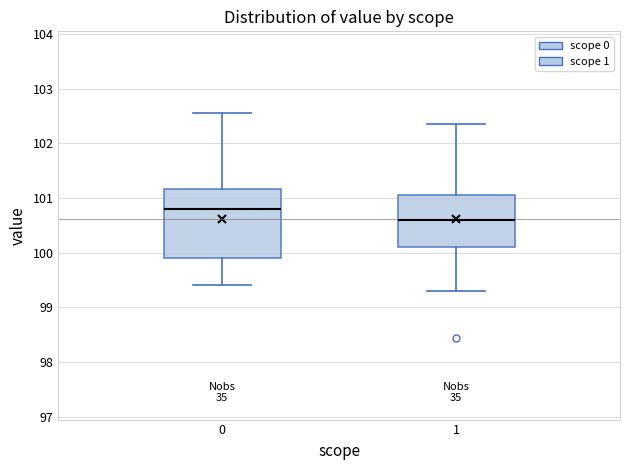

Where does the lower whisker of the box at x = 0 end on the y-axis? The values are not printed on the chart, so give them approximately, as read against the axis.

99.4